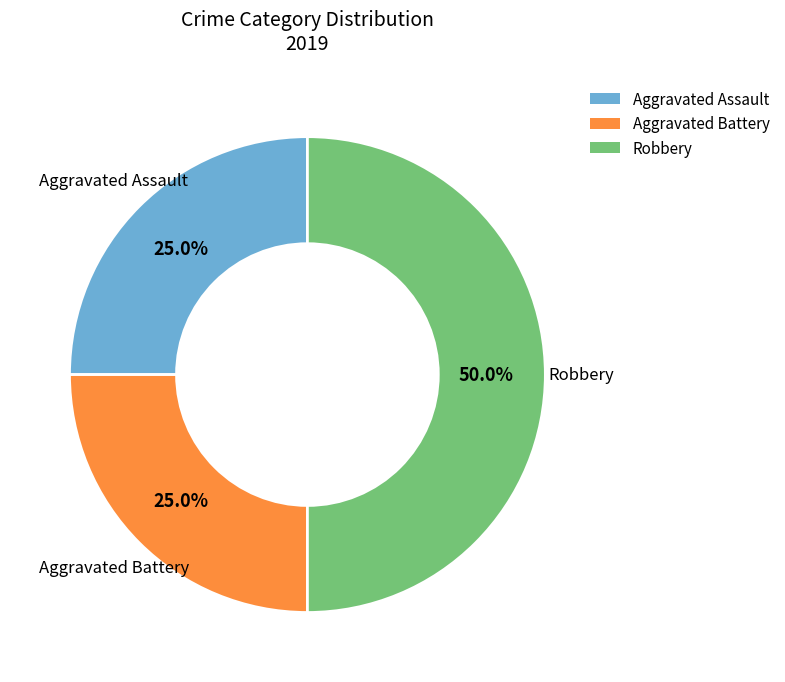

Combined, what portion of the pie is Aggravated Battery and Aggravated Assault?

50.0%